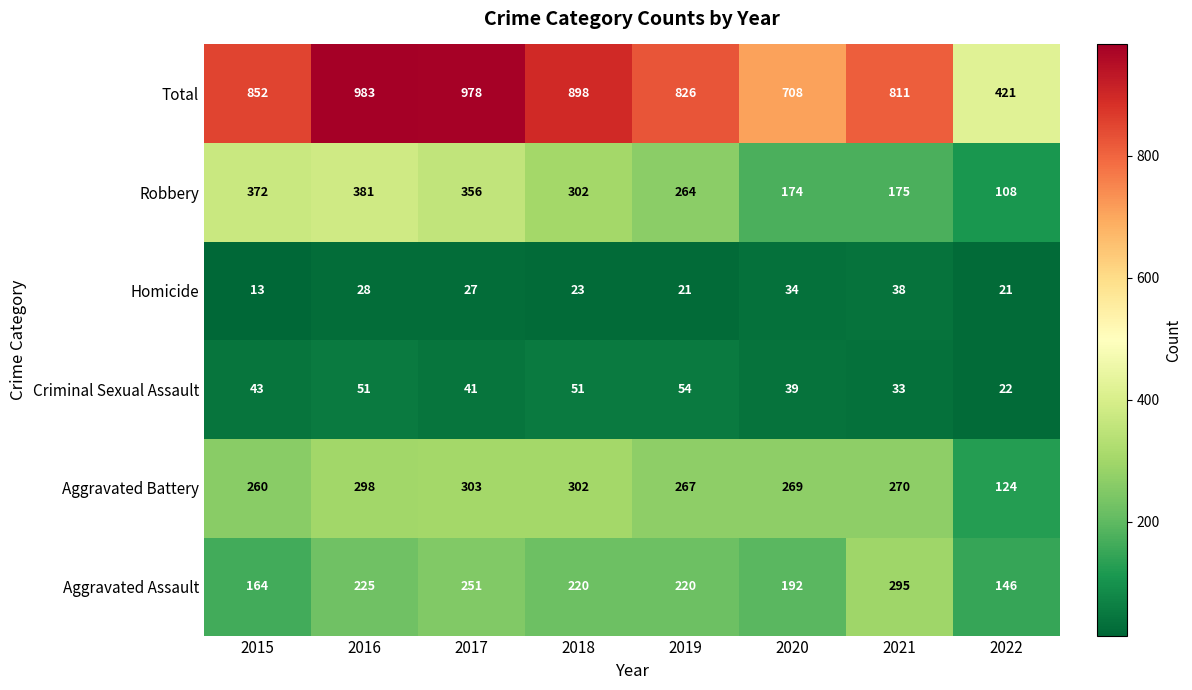

What is the total value across all series at 2020?

1416